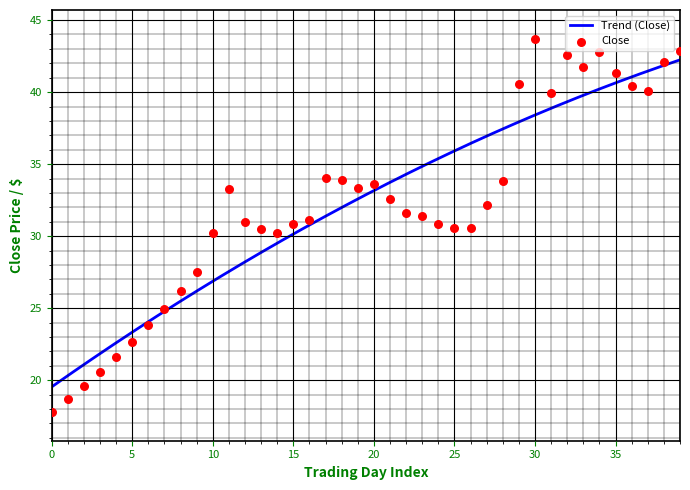

What is the minimum value for Trend (Close)?

19.5